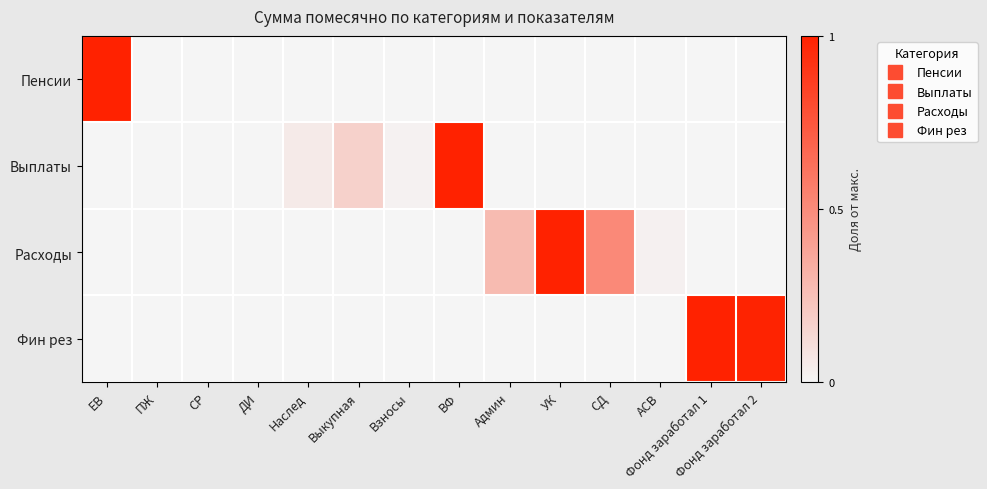

At how many categories does at least one series exceed 0?

11